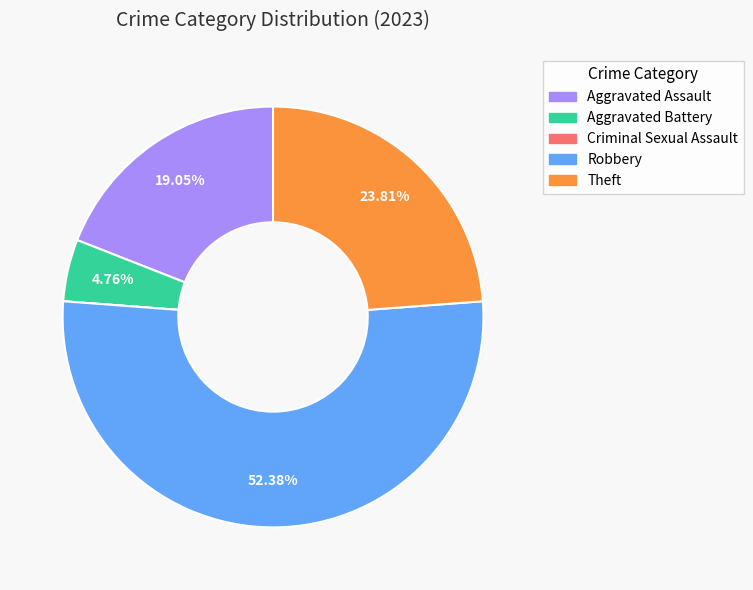

Does any single category account for the majority?

Yes